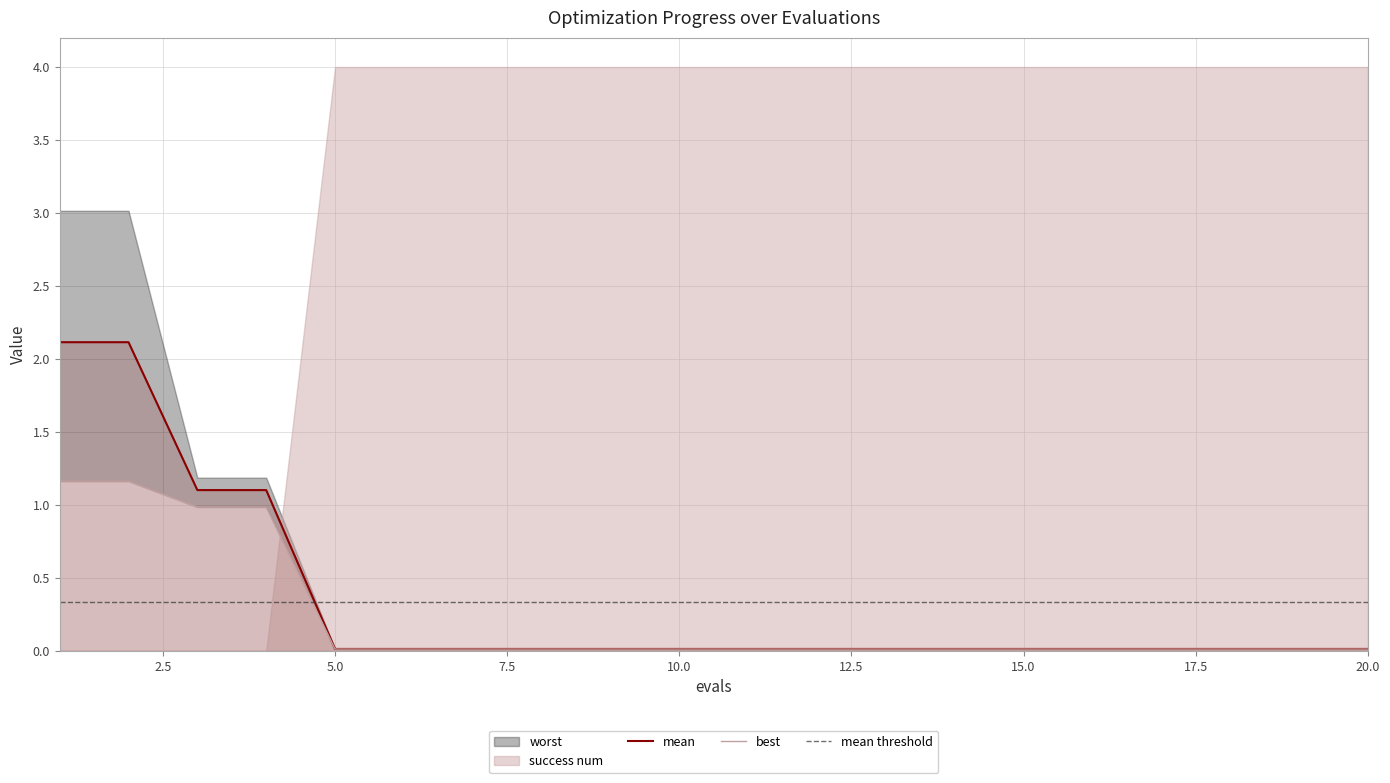

The best series shows 1.2 at 2. True or false?

True